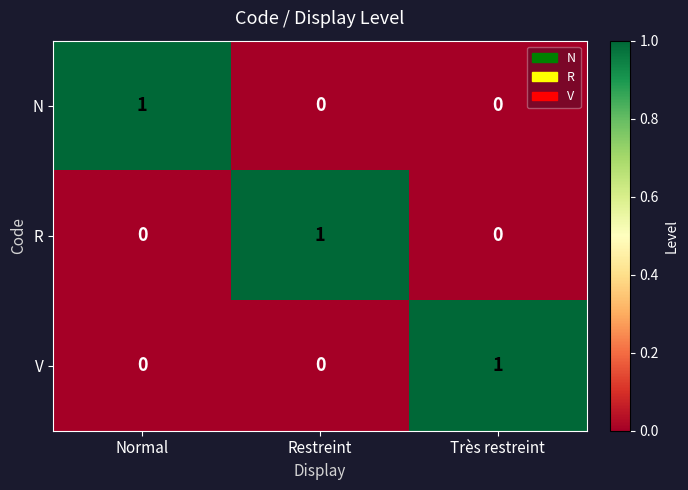

At how many categories does at least one series exceed 0?

3